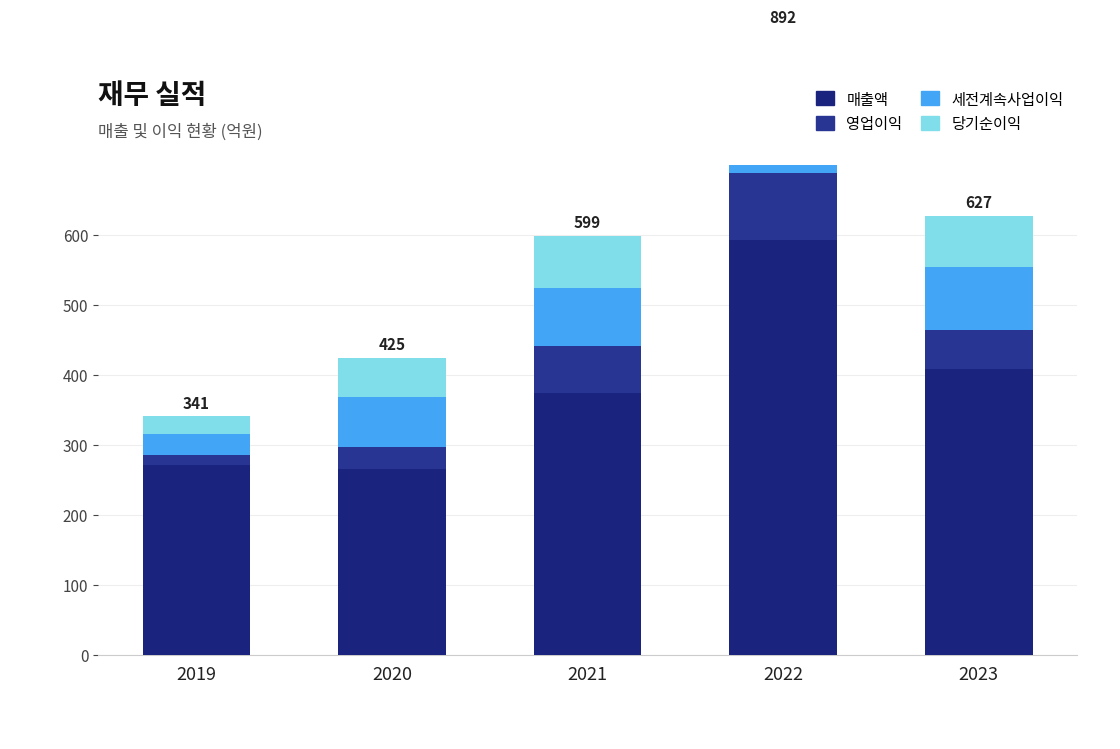

Which series has the largest range (max minus min)?

매출액